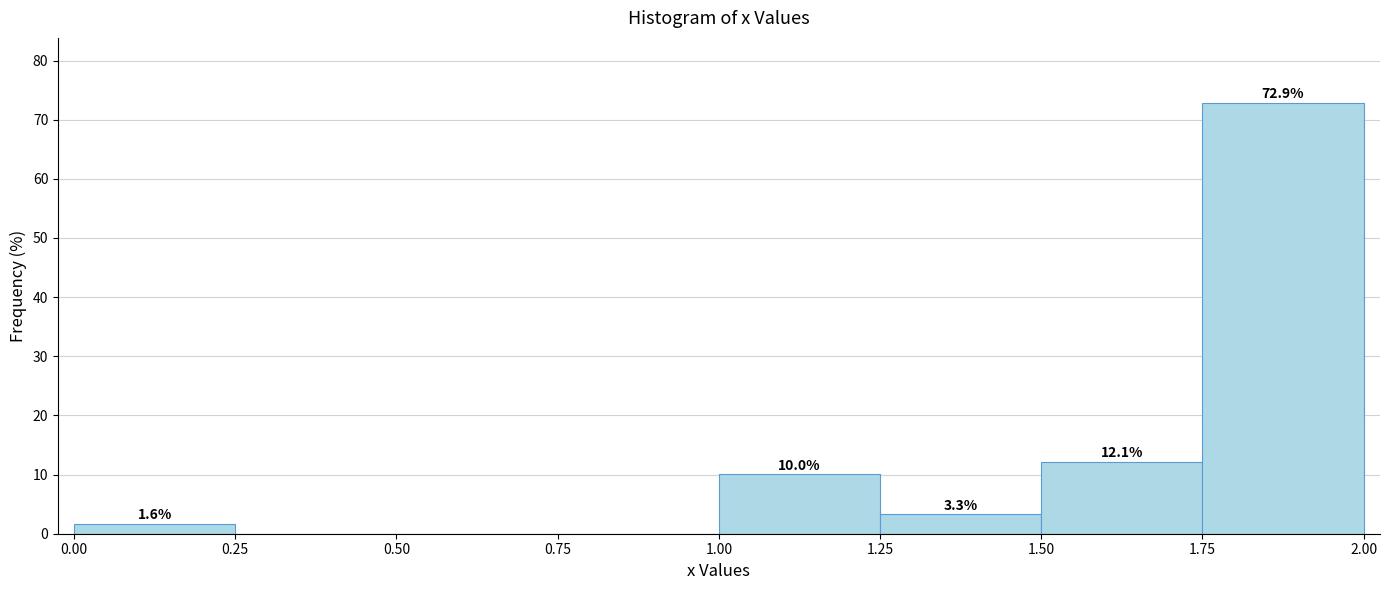

Which range on the x-axis has the tallest bar?

1.75 to 2.00